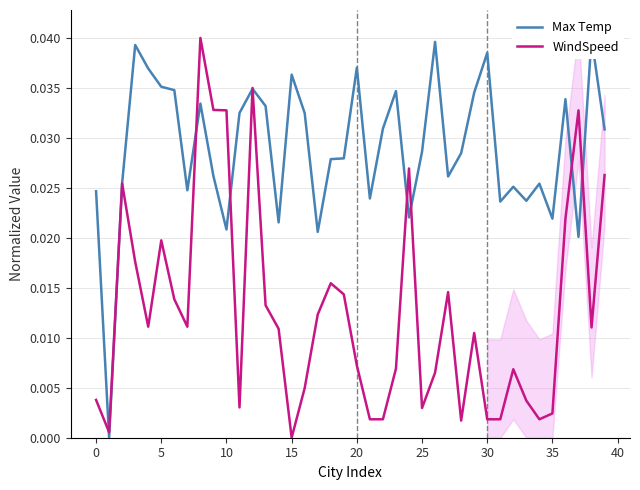

Which series has the largest total across all categories?

Max Temp